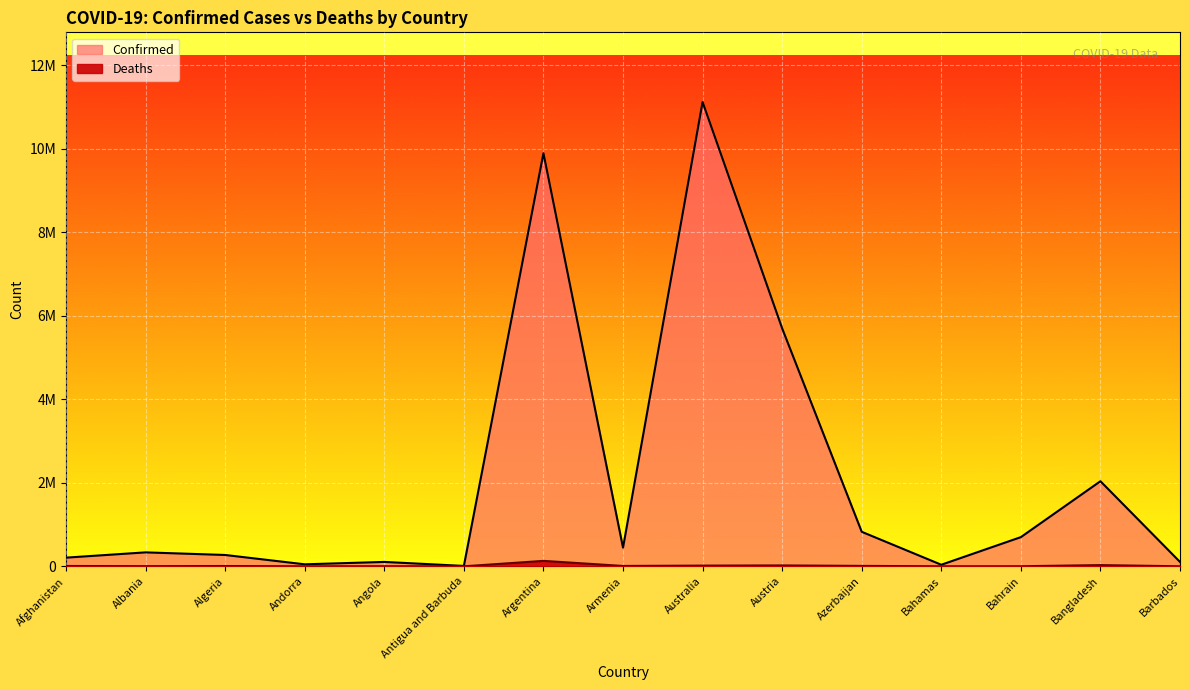

True or false: Confirmed and Deaths cross at least once.

False